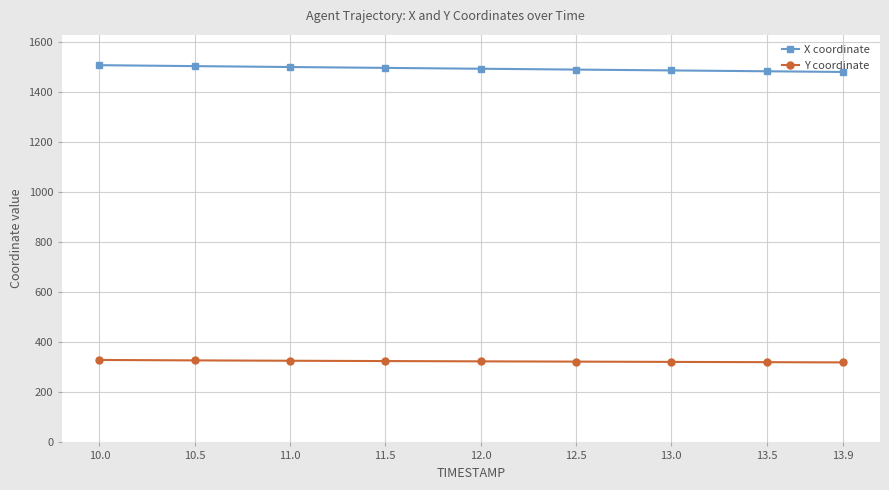

Does the chart have visible grid lines?

Yes